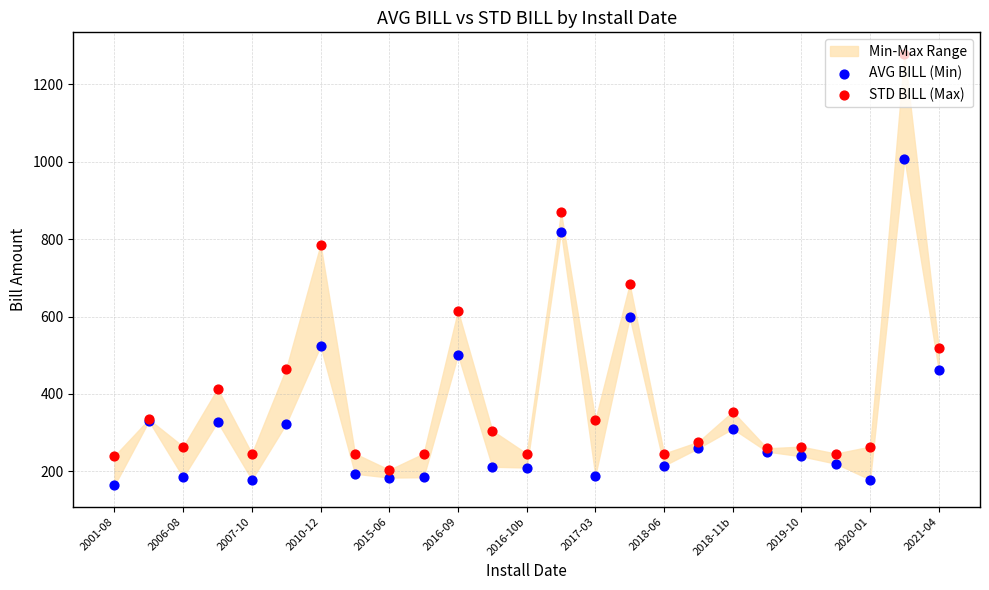

Which series has the largest total across all categories?

STD BILL (Max)